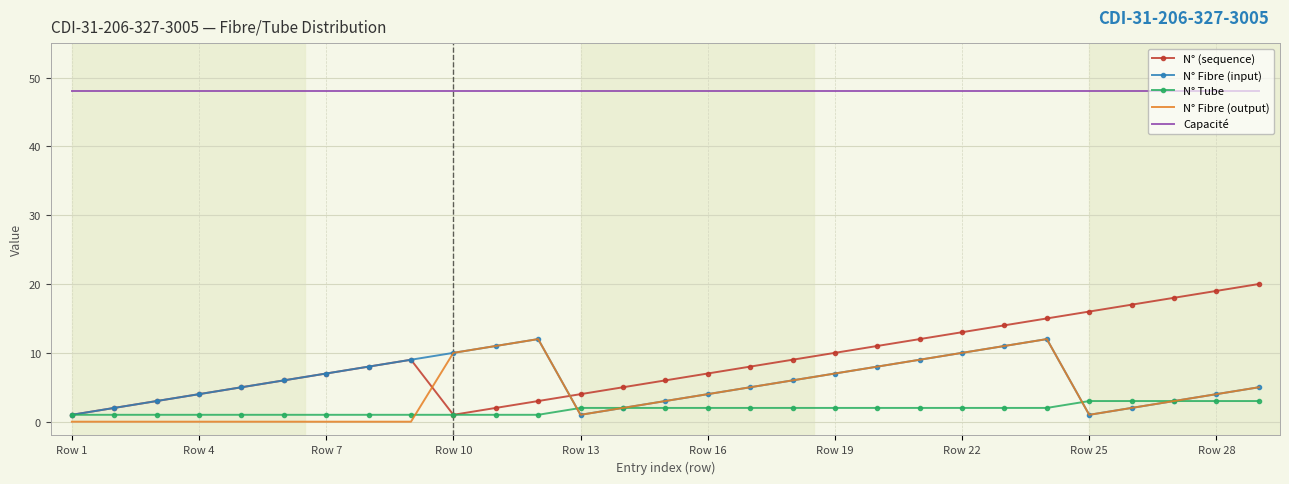

Which series has the widest spread of values?

N° (sequence)